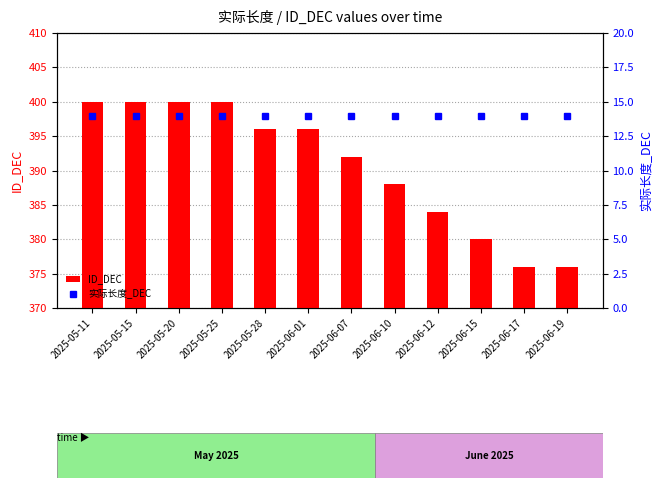

Are the bars grouped side by side (vs. stacked)?

Yes